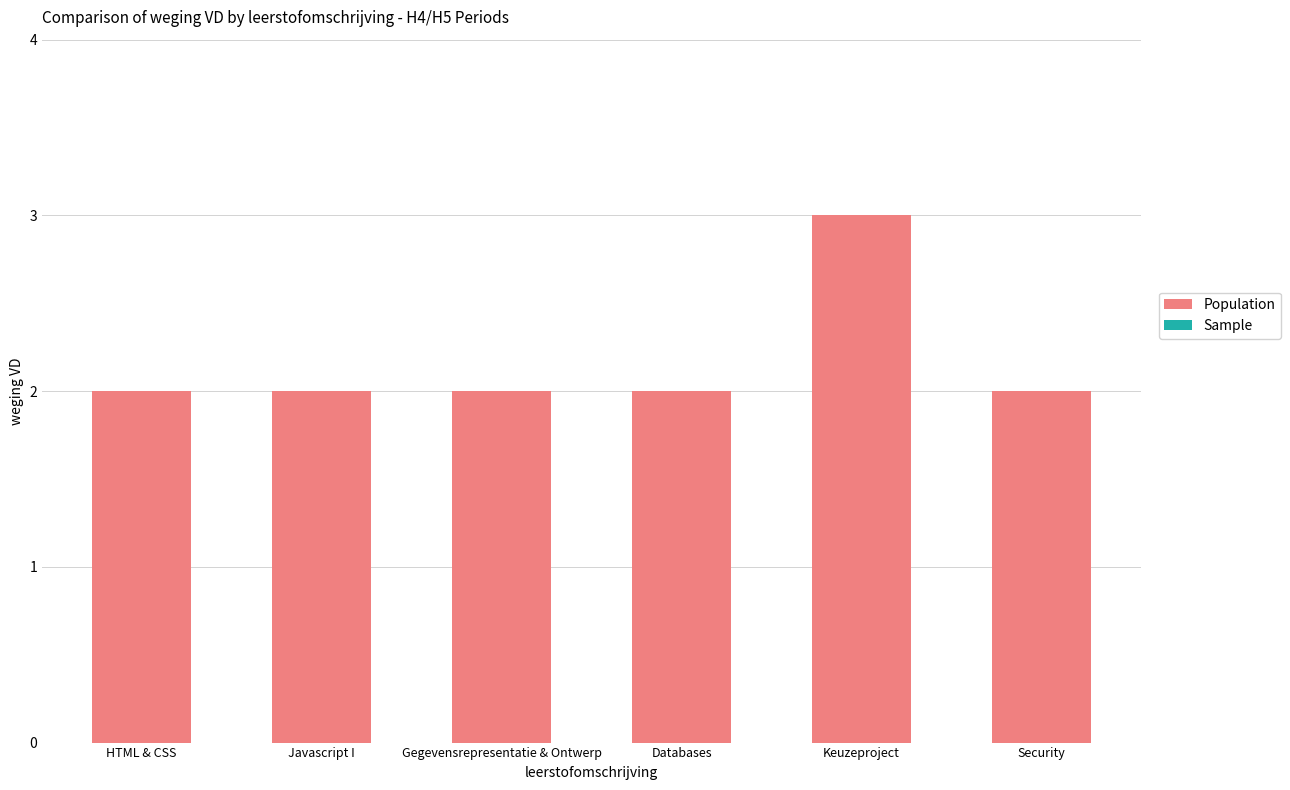

What is the label of the 4th bar from the right?

Gegevensrepresentatie & Ontwerp